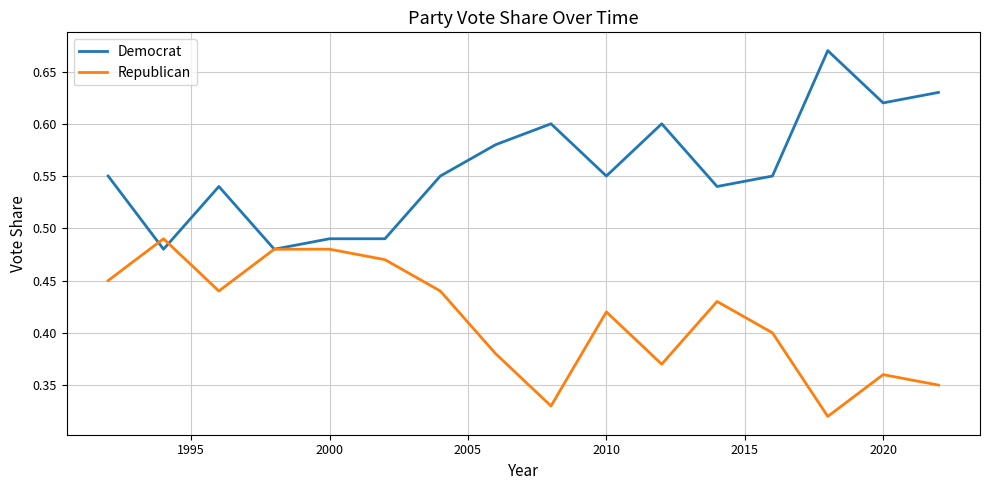

List the series in order of their peak value, lowest first.

Republican, Democrat